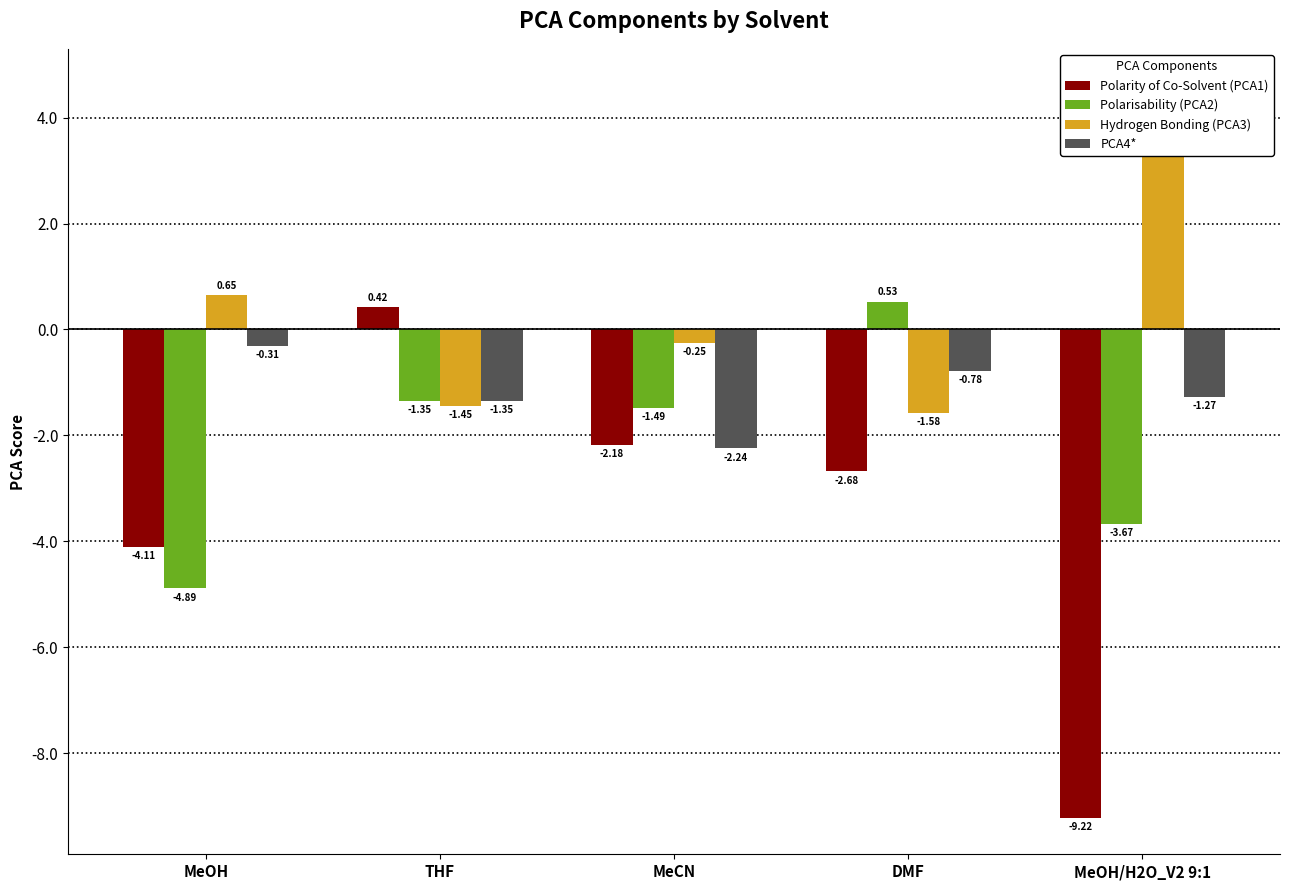

How many bars are there in total?

20